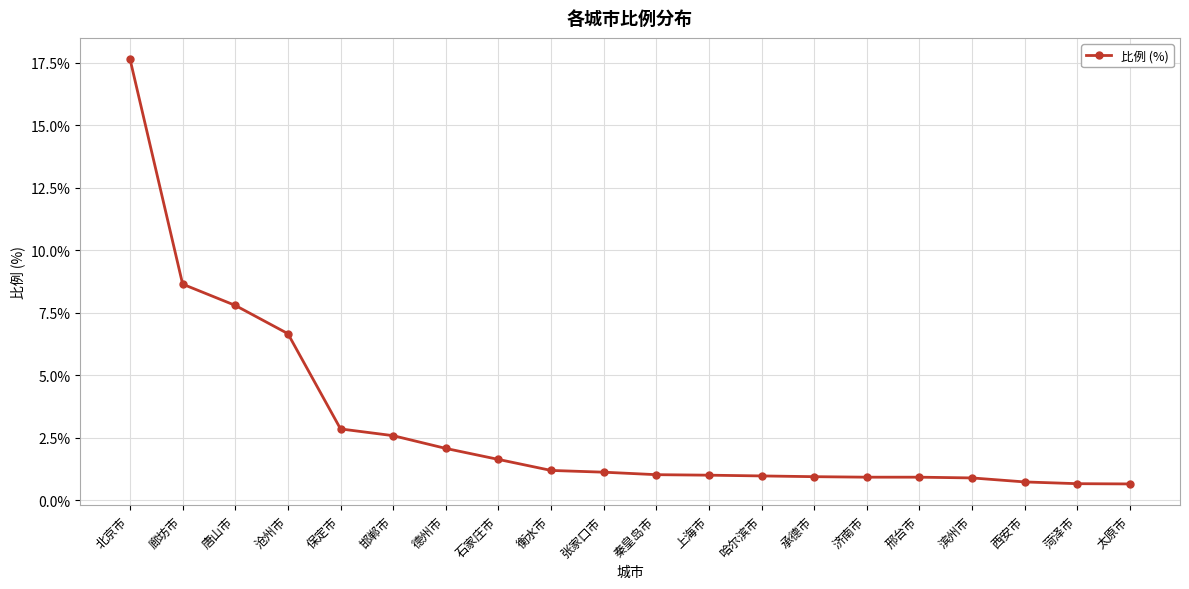

Which has a higher value, 哈尔滨市 or 邯郸市?

邯郸市